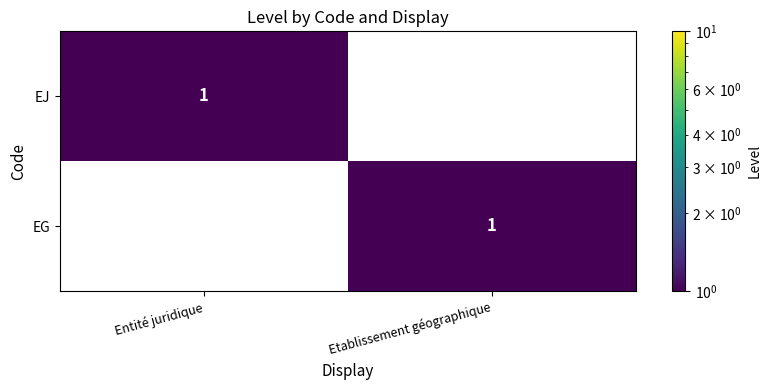

Is it true that EG equals 1 at Etablissement géographique?

True